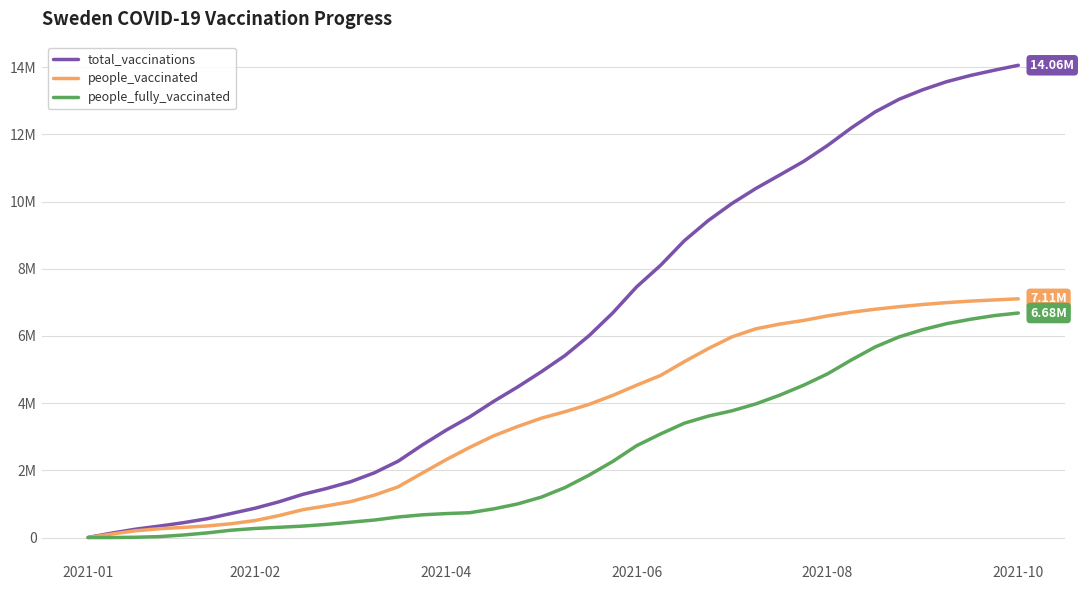

Does the chart display data point markers on the line(s)?

No